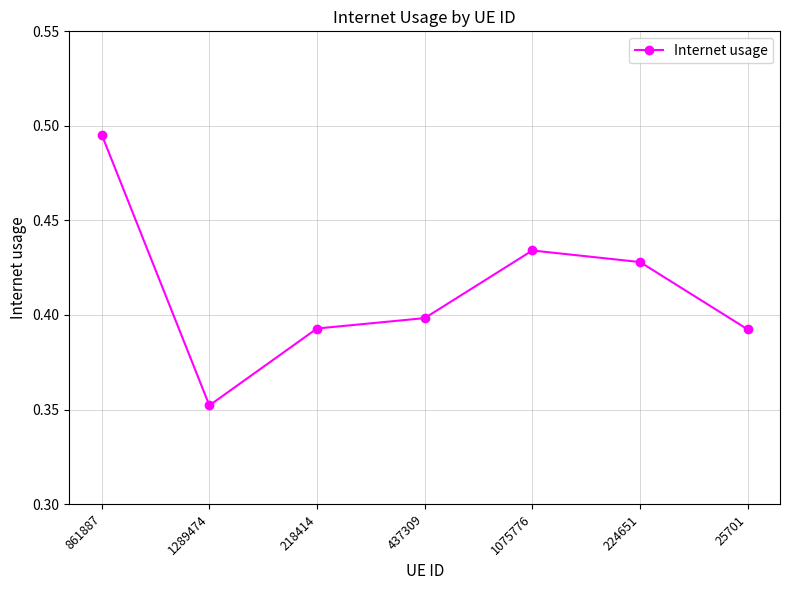

How many values are between 0 and 1?

7